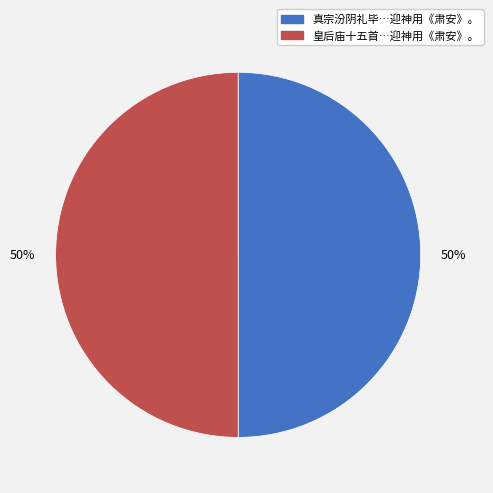

To the nearest percent, what is the average slice percentage?

50%